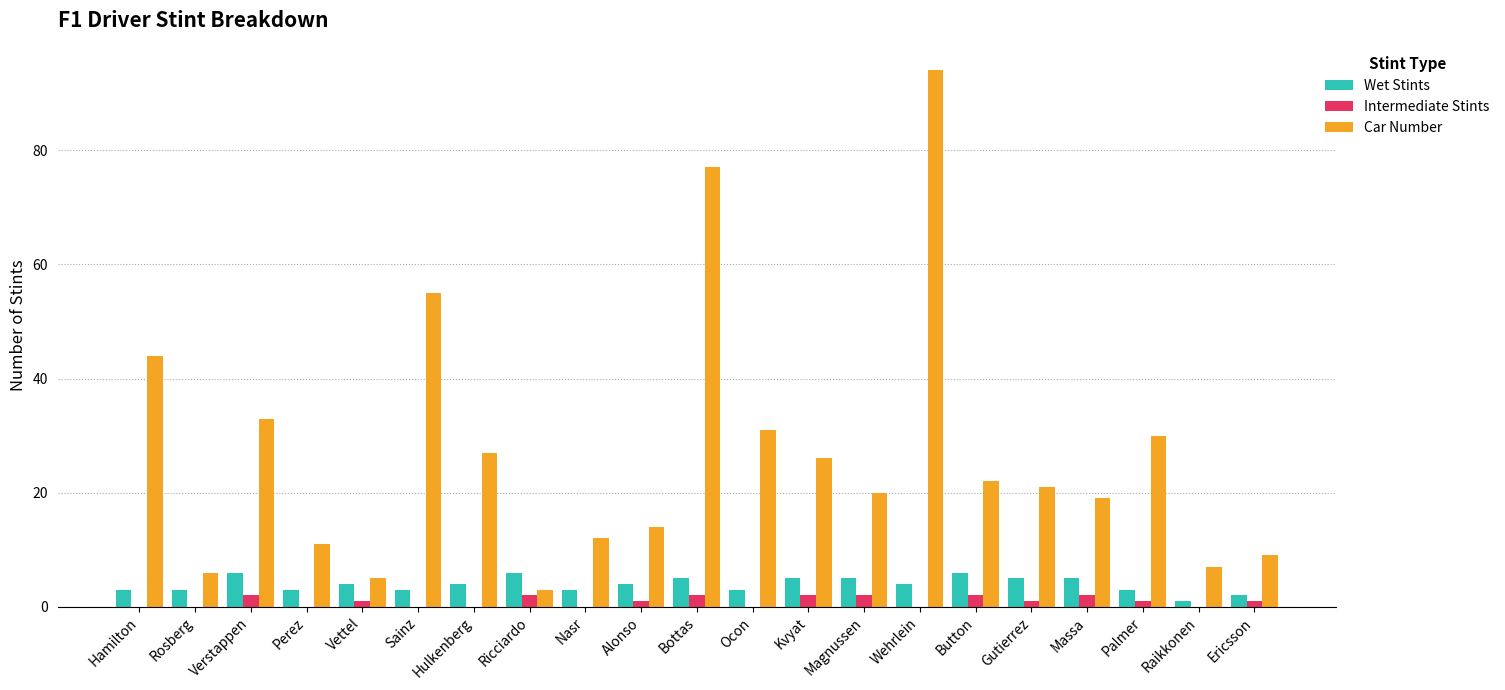

What value does the Wet Stints series have at Bottas?

5